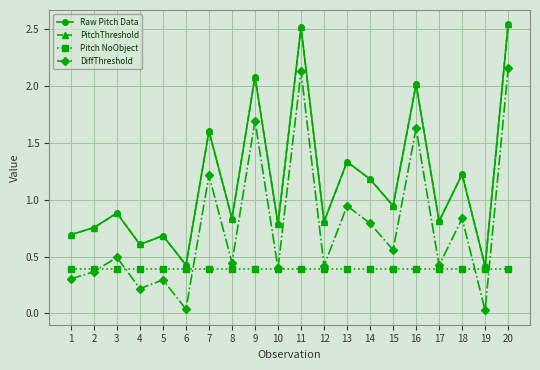

Is this an area chart (filled region under the line)?

No